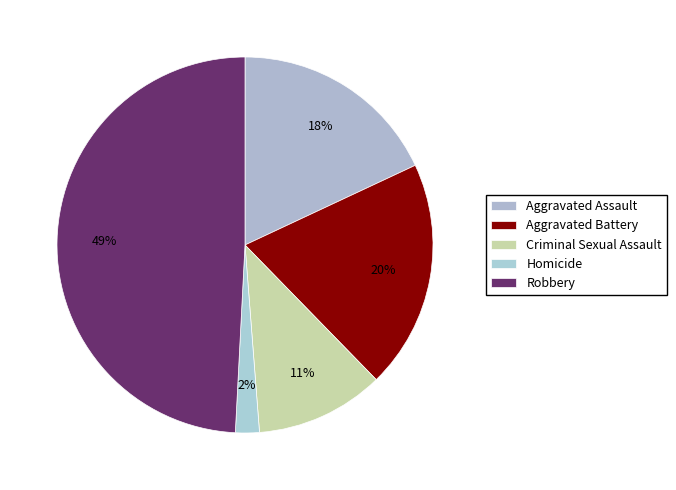

Count the number of slices in the pie.

5